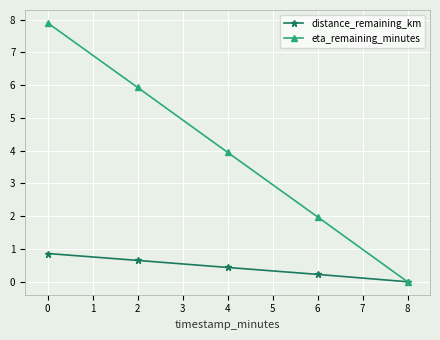

The eta_remaining_minutes series shows 0.0 at 8. True or false?

True